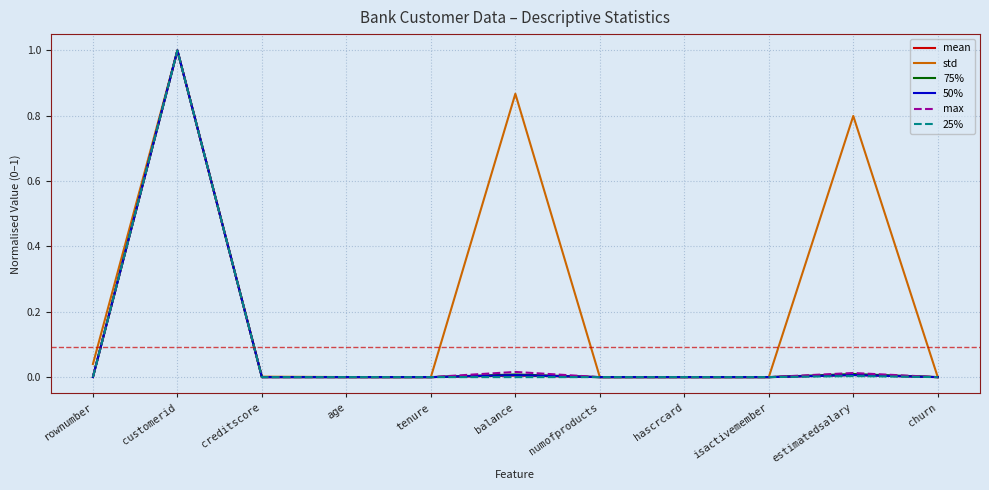

What is the total value across all series at customerid?

6.0